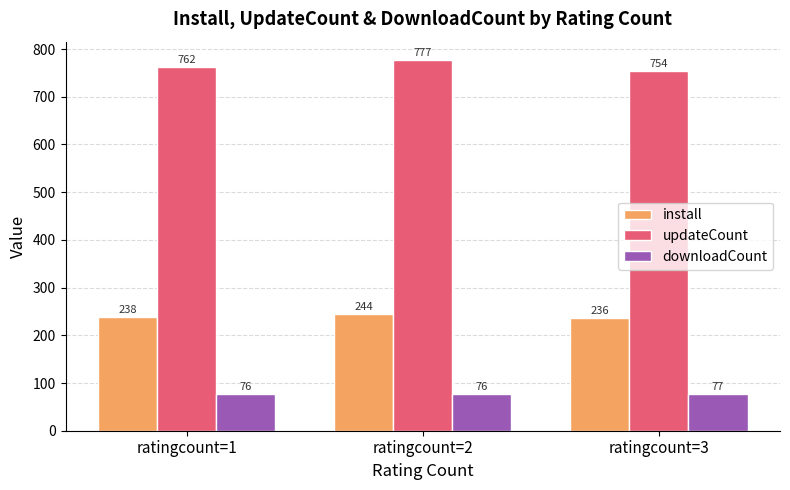

What is the difference between the highest and lowest values at ratingcount=2?

700.4